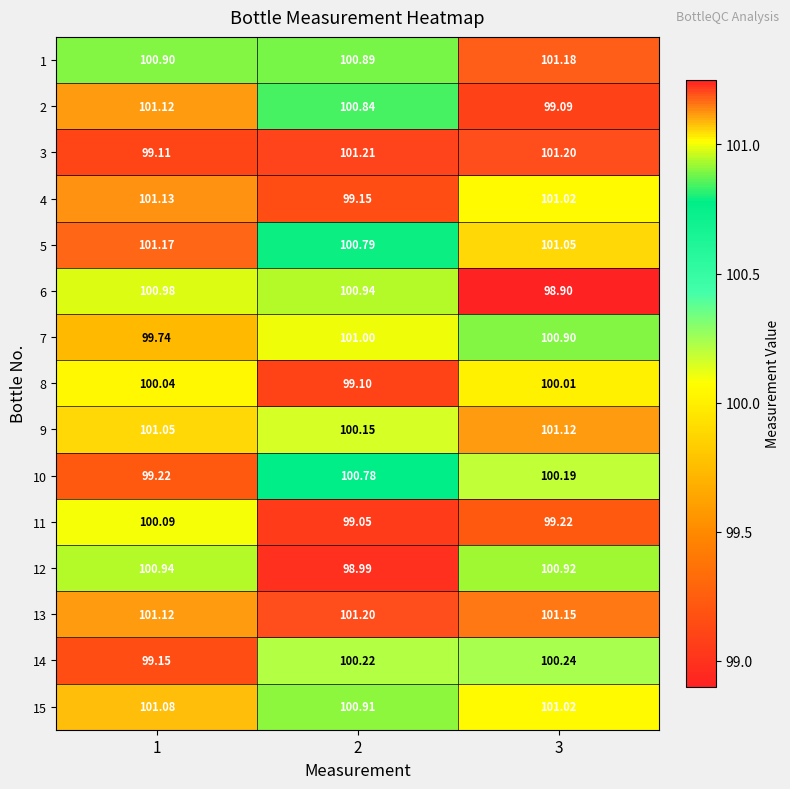

Which series changed the most between 2 and 3?

6